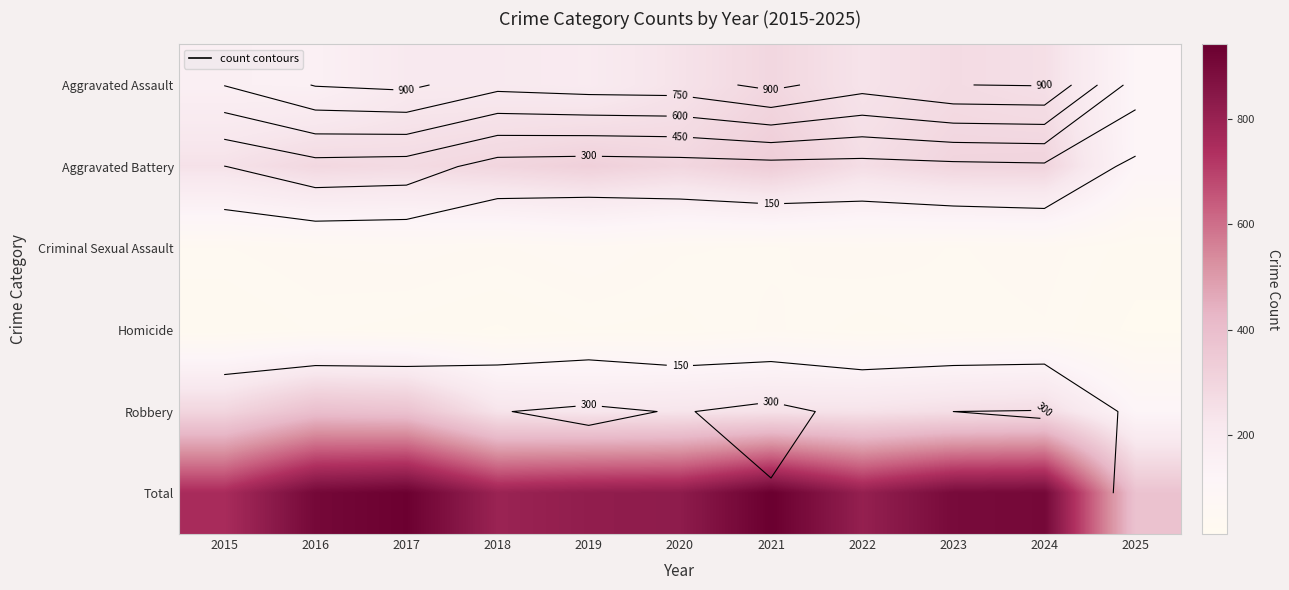

Which series has the widest spread of values?

Total